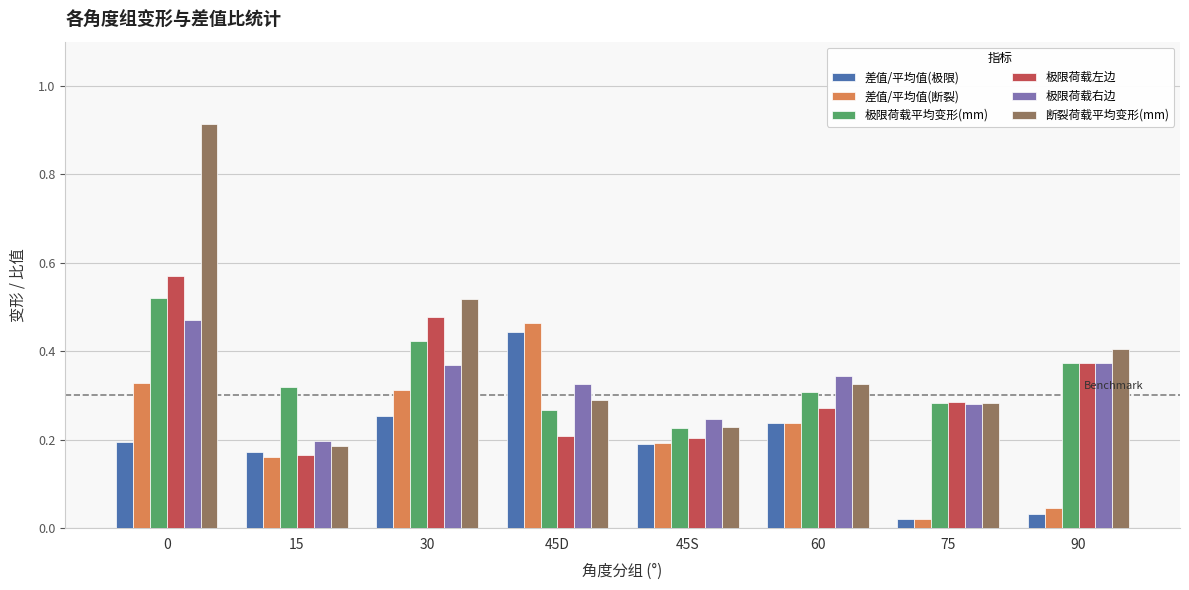

Which series has the widest spread of values?

断裂荷载平均变形(mm)